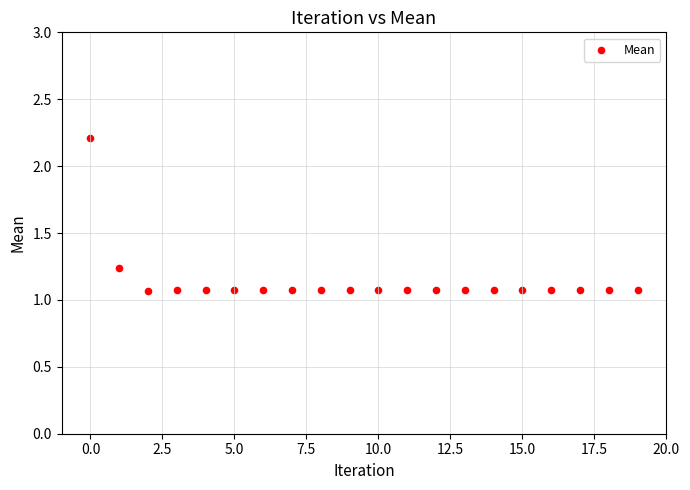

How many points are shown in the scatter plot?

20